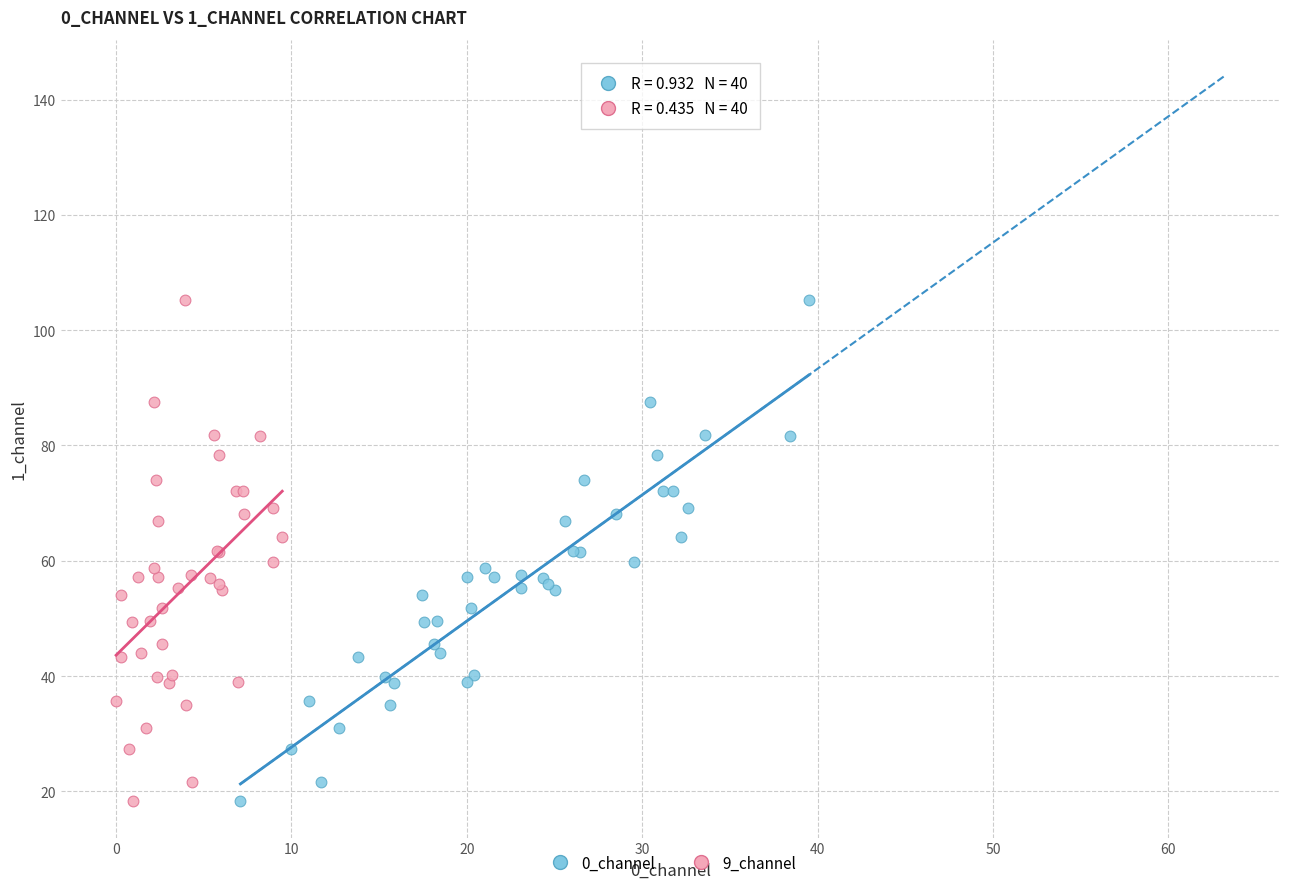

What are all the series names shown in the legend?

0_channel, 9_channel